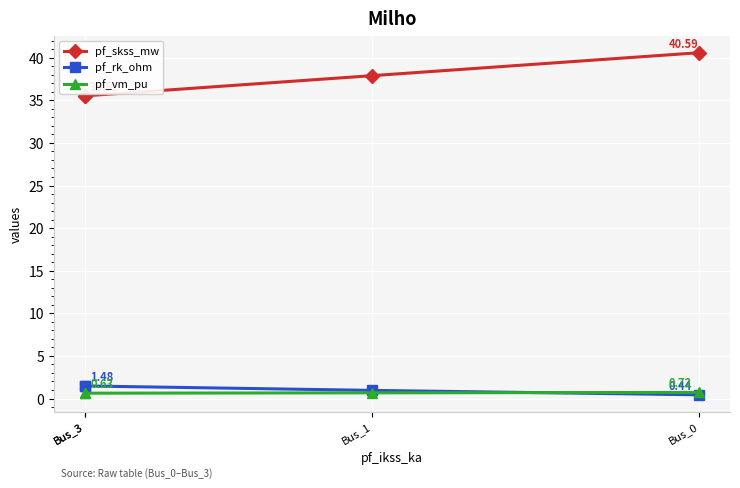

What is the difference between the maximum and minimum values in the pf_rk_ohm series?

1.0